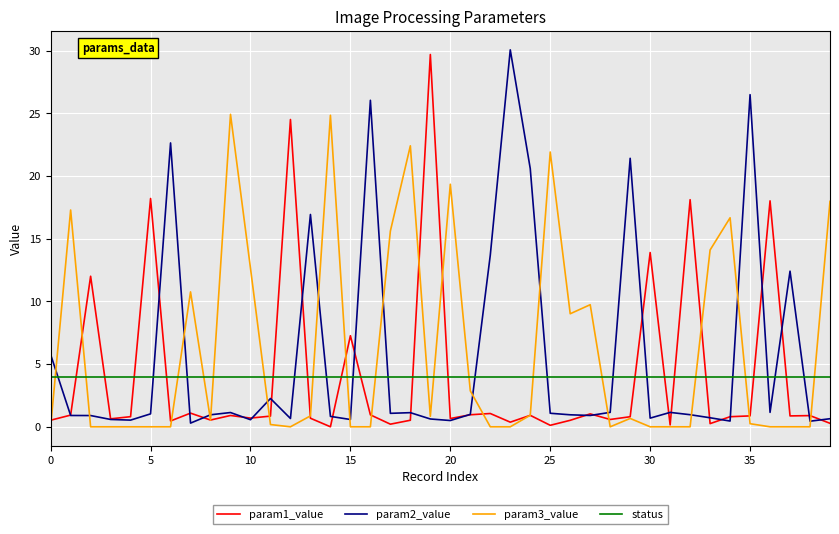

After their last crossing, which series has the higher values: param1_value or status?

status